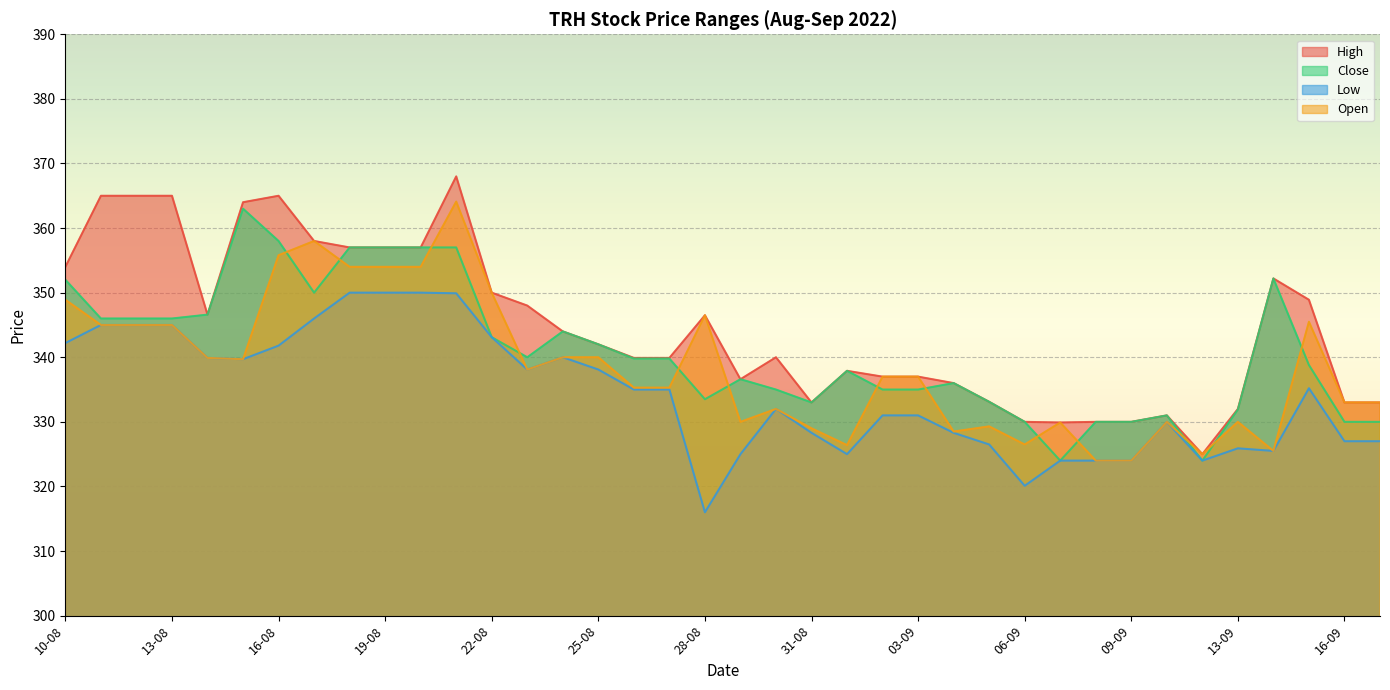

Which series changed the most between 08-09 and 14-09?

High